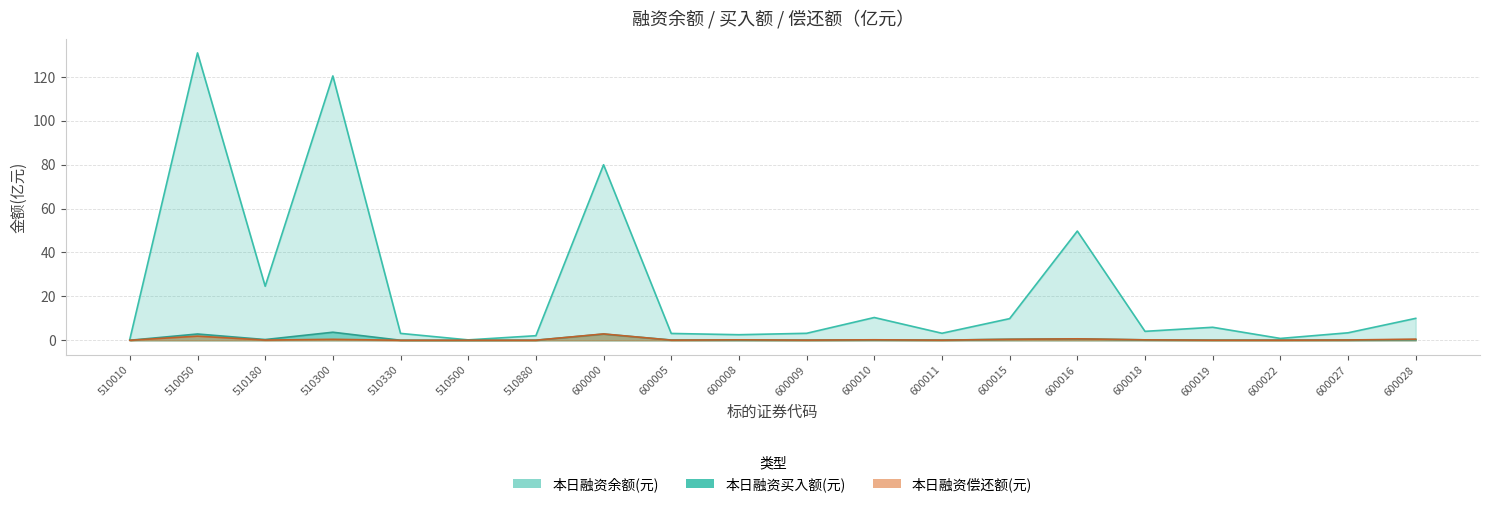

What is the maximum value shown in the chart?

130.8